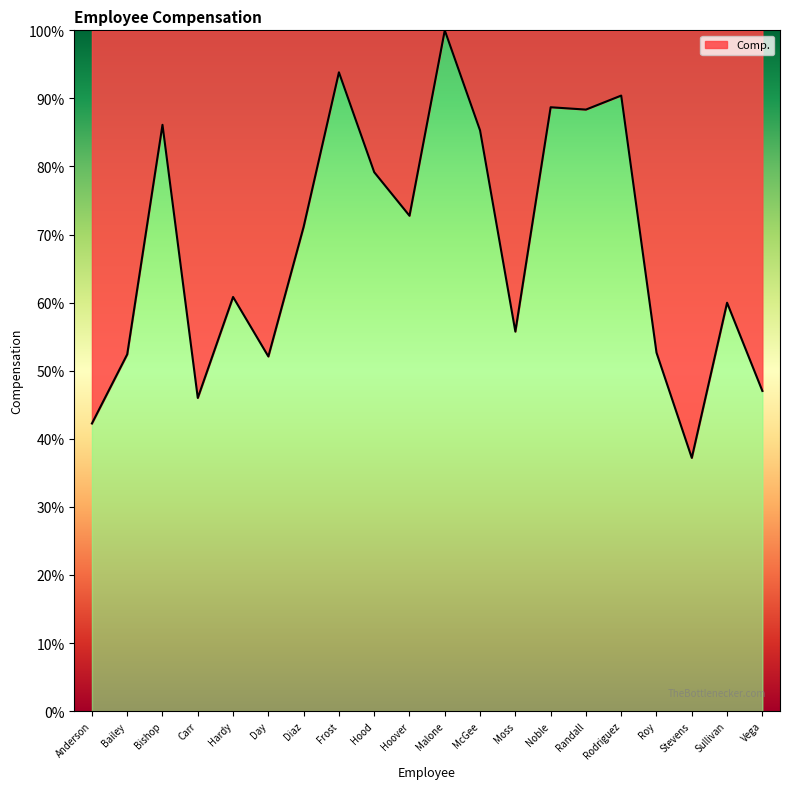

What is the change in value from Hood to Randall?

+9.2